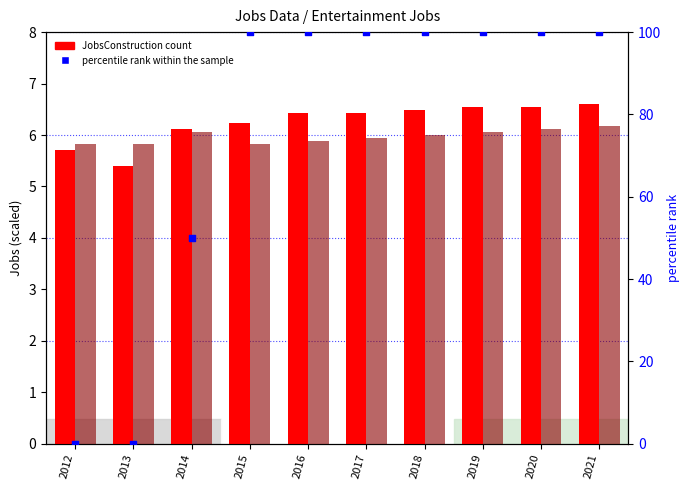

Which series reaches the minimum Y coordinate?

Entertainment (percentile)